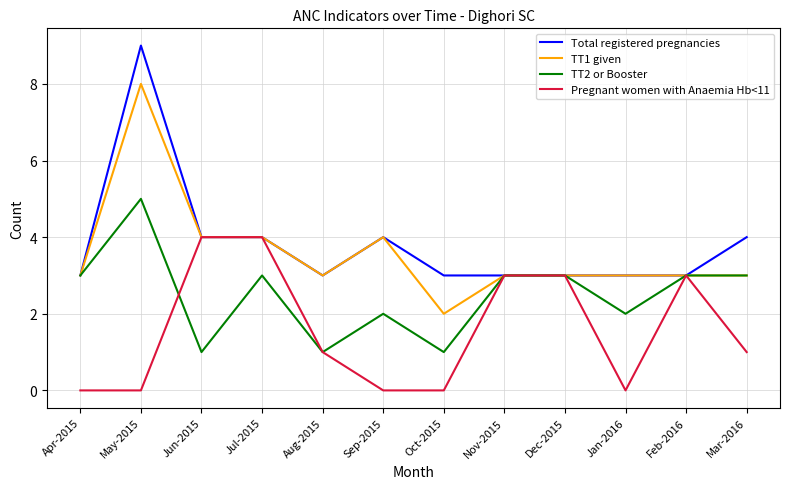

Reading left to right, what are all the values shown in this chart?

Total registered pregnancies: 3	9	4	4	3	4	3	3	3	3	3	4
TT1 given: 3	8	4	4	3	4	2	3	3	3	3	3
TT2 or Booster: 3	5	1	3	1	2	1	3	3	2	3	3
Pregnant women with Anaemia Hb<11: 0	0	4	4	1	0	0	3	3	0	3	1